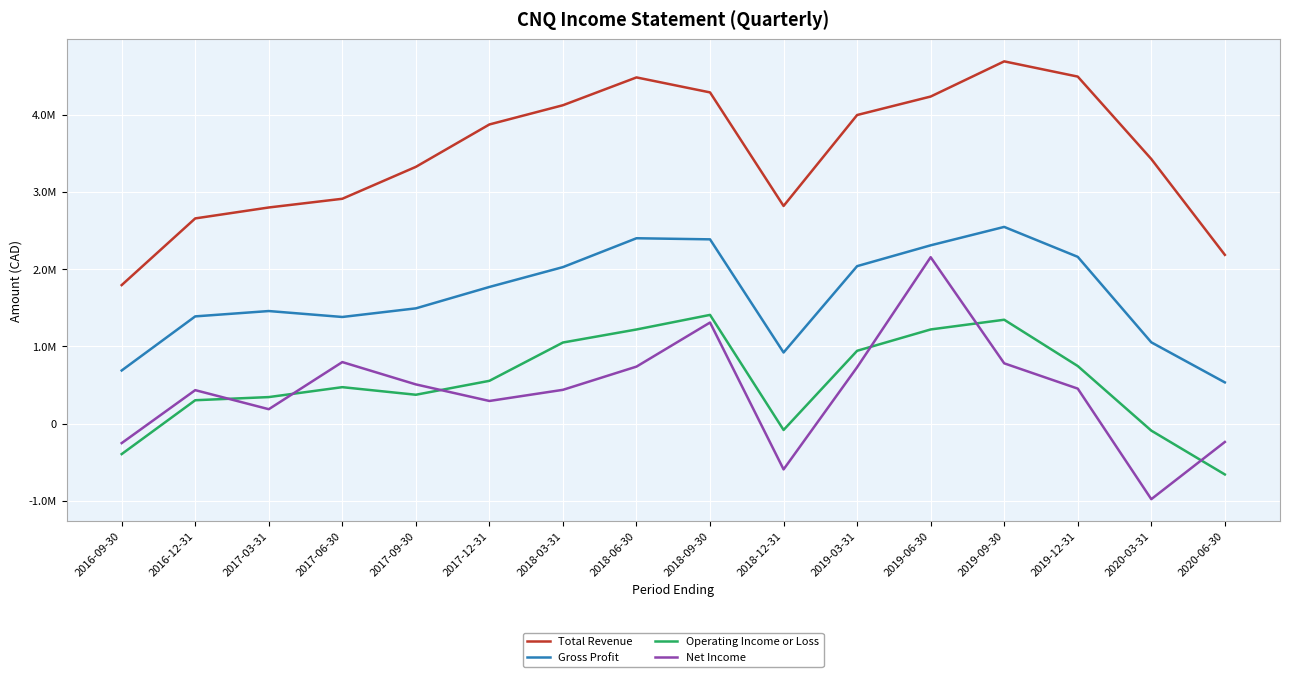

Reading right to left, extract all data points from this chart.

Total Revenue: 2020-06-30=2185100	2020-03-31=3424900	2019-12-31=4491200	2019-09-30=4688300	2019-06-30=4233200	2019-03-31=3994200	2018-12-31=2817600	2018-09-30=4286700	2018-06-30=4480600	2018-03-31=4120800	2017-12-31=3872100	2017-09-30=3323600	2017-06-30=2910600	2017-03-31=2797900	2016-12-31=2656500	2016-09-30=1793800
Gross Profit: 2020-06-30=535000	2020-03-31=1053300	2019-12-31=2159200	2019-09-30=2546600	2019-06-30=2308400	2019-03-31=2039000	2018-12-31=921700	2018-09-30=2385700	2018-06-30=2399900	2018-03-31=2026500	2017-12-31=1769700	2017-09-30=1492900	2017-06-30=1381300	2017-03-31=1458100	2016-12-31=1389000	2016-09-30=689100
Operating Income or Loss: 2020-06-30=-656100	2020-03-31=-89000	2019-12-31=746600	2019-09-30=1345600	2019-06-30=1220000	2019-03-31=943800	2018-12-31=-80700	2018-09-30=1408300	2018-06-30=1219500	2018-03-31=1050900	2017-12-31=555200	2017-09-30=375100	2017-06-30=473300	2017-03-31=344900	2016-12-31=304200	2016-09-30=-392600
Net Income: 2020-06-30=-235900	2020-03-31=-975700	2019-12-31=454400	2019-09-30=781600	2019-06-30=2154600	2019-03-31=731400	2018-12-31=-590600	2018-09-30=1309500	2018-06-30=739200	2018-03-31=438900	2017-12-31=294700	2017-09-30=509000	2017-06-30=797800	2017-03-31=188200	2016-12-31=434800	2016-09-30=-250400